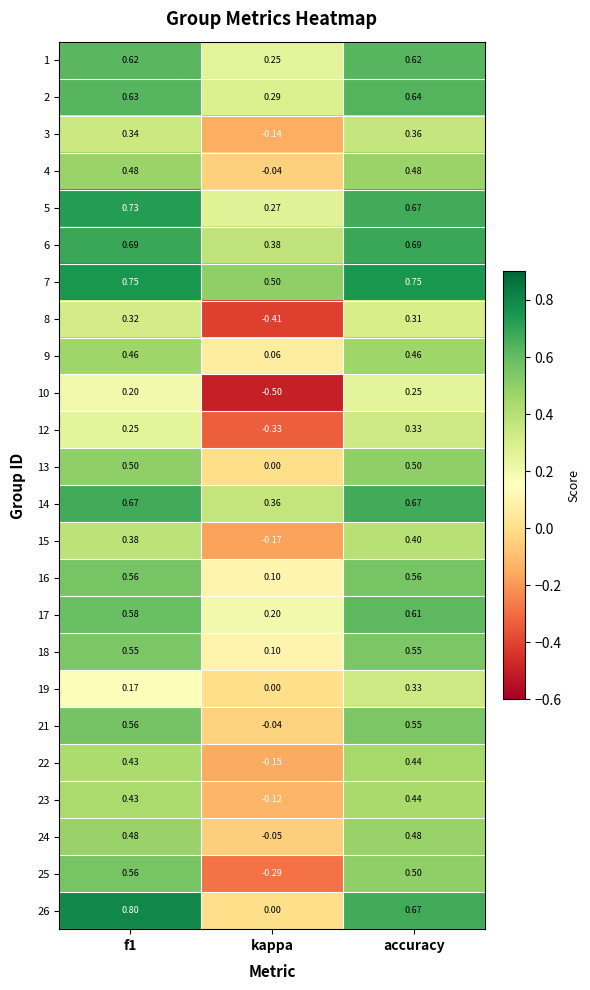

Which series changed the most between kappa and accuracy?

25